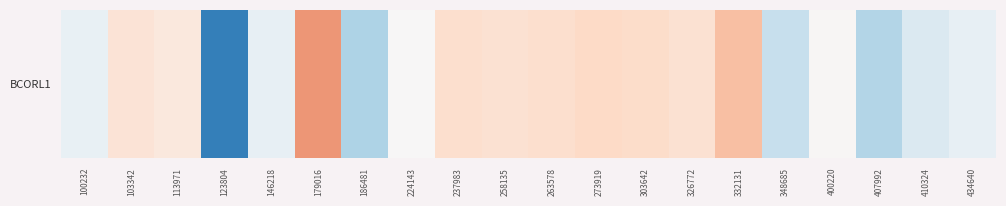

Read the value at 273919.

0.2